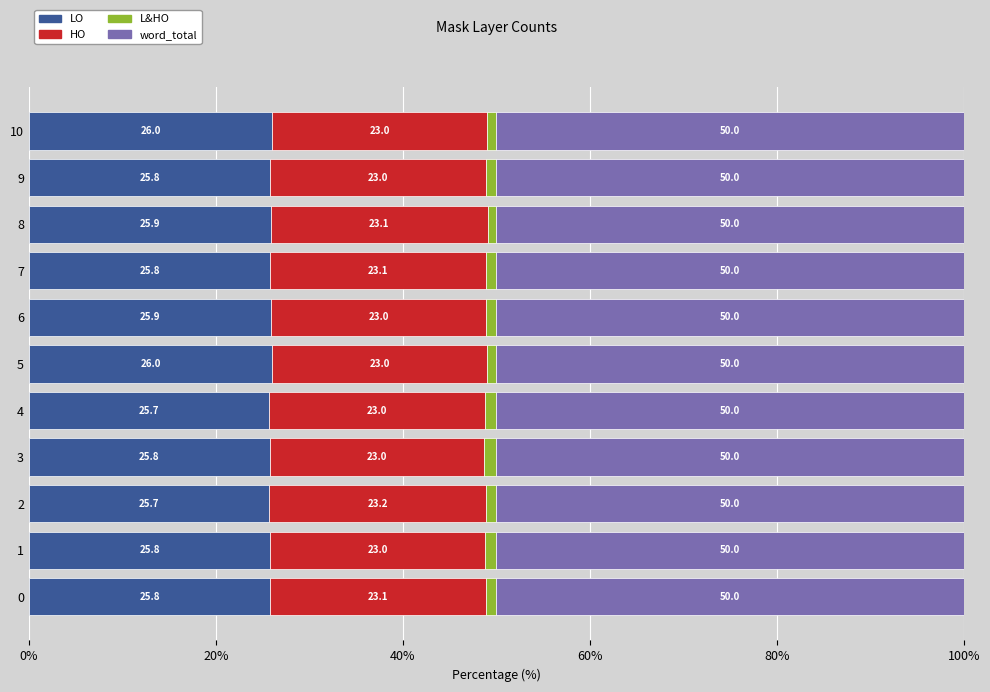

Which category has the highest value in the LO series?

5